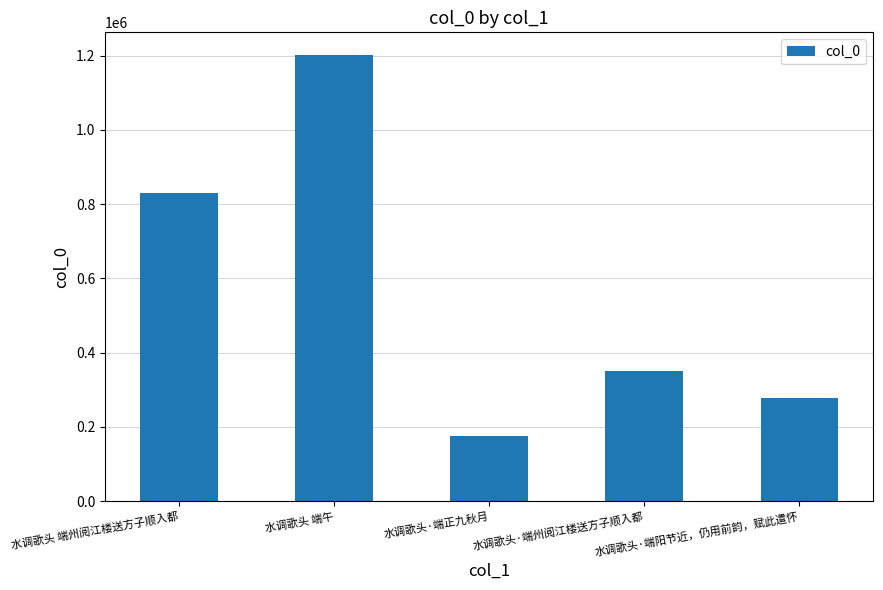

Reading left to right, transcribe all the data shown in this chart.

水调歌头 端州阅江楼送方子顺入都=831242	水调歌头 端午=1202657	水调歌头·端正九秋月=175392	水调歌头·端州阅江楼送方子顺入都=350115	水调歌头·端阳节近，仍用前韵，赋此遣怀=278188